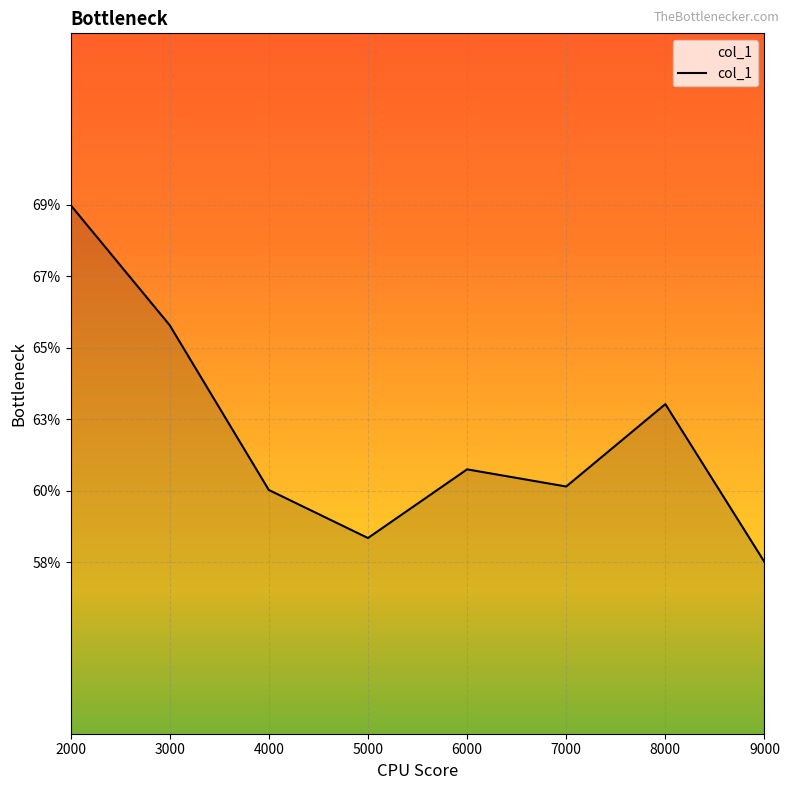

Does the chart have visible grid lines?

Yes